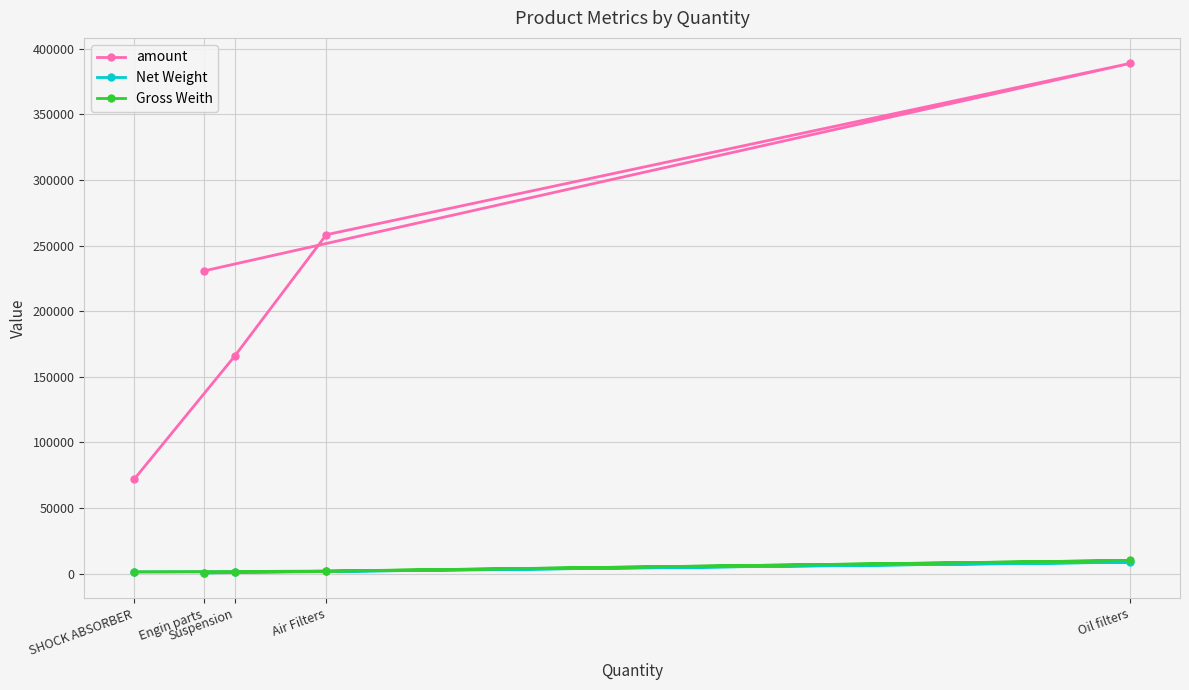

List the labels in order of Gross Weith value, smallest first.

Engin parts, SHOCK ABSORBER, Suspension, Air Filters, Oil filters